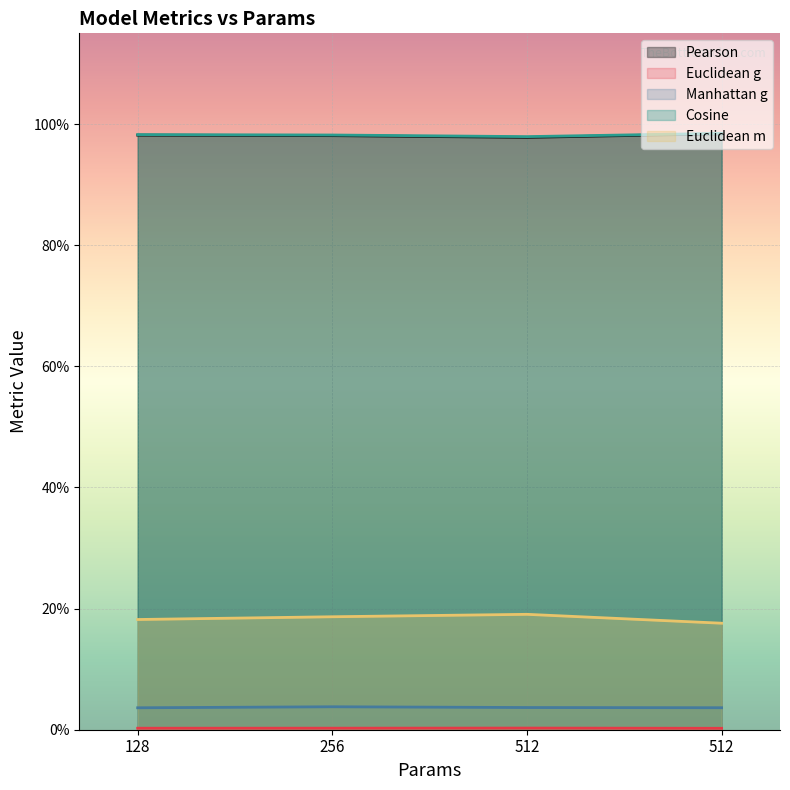

Which series has the largest total across all categories?

Cosine